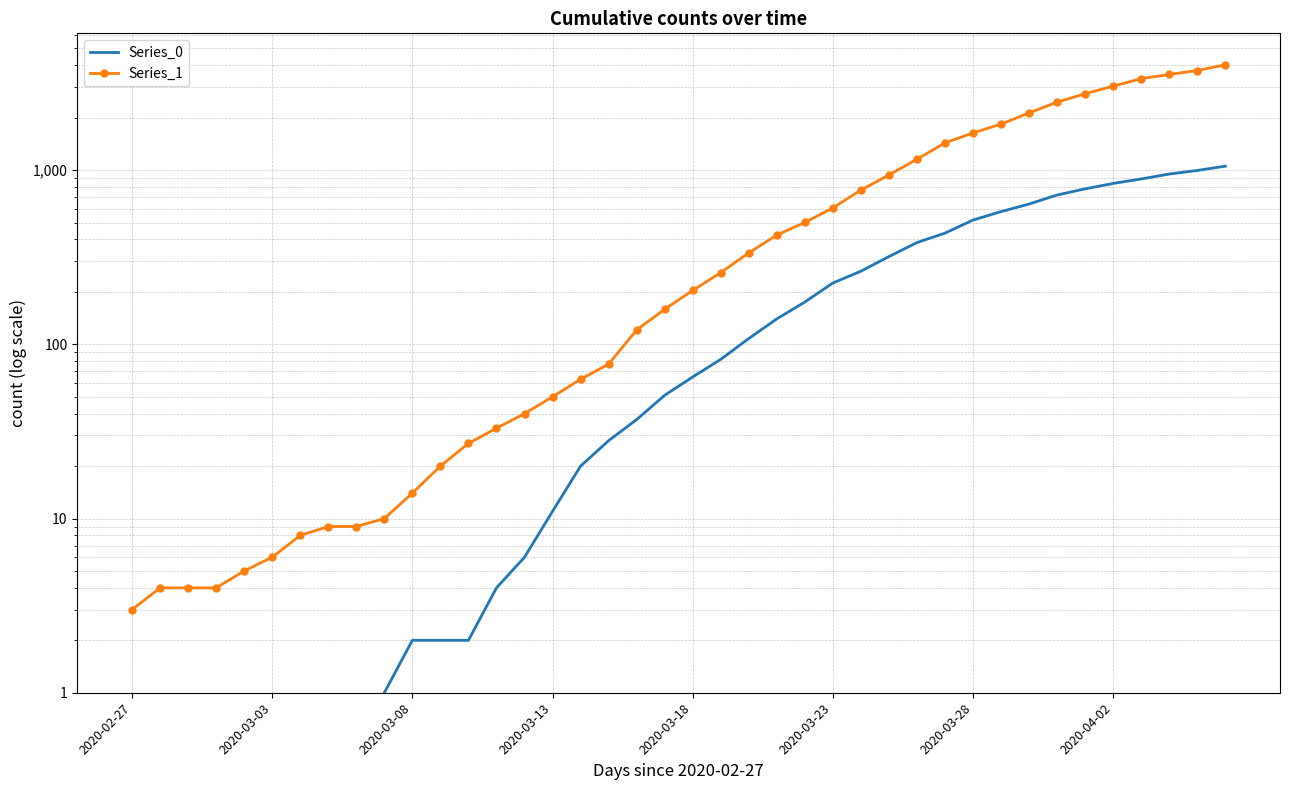

Which series has the largest total across all categories?

Series_1